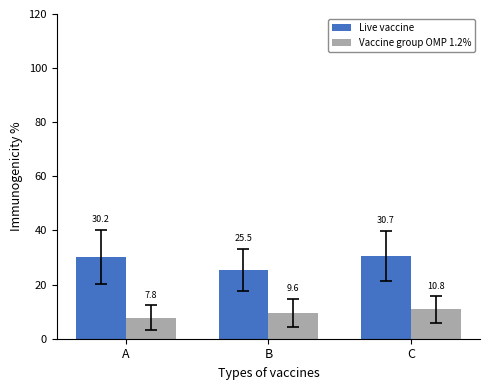

At which label does Live vaccine first exceed 30?

A